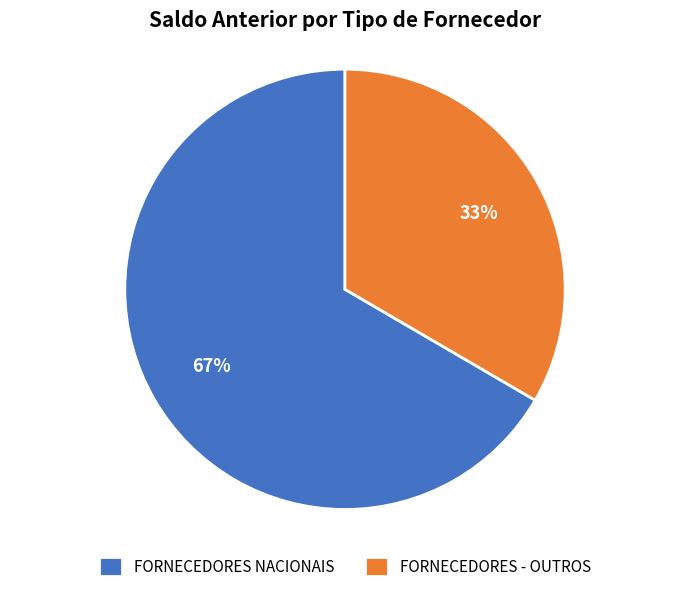

To the nearest percent, what is the average slice percentage?

50%